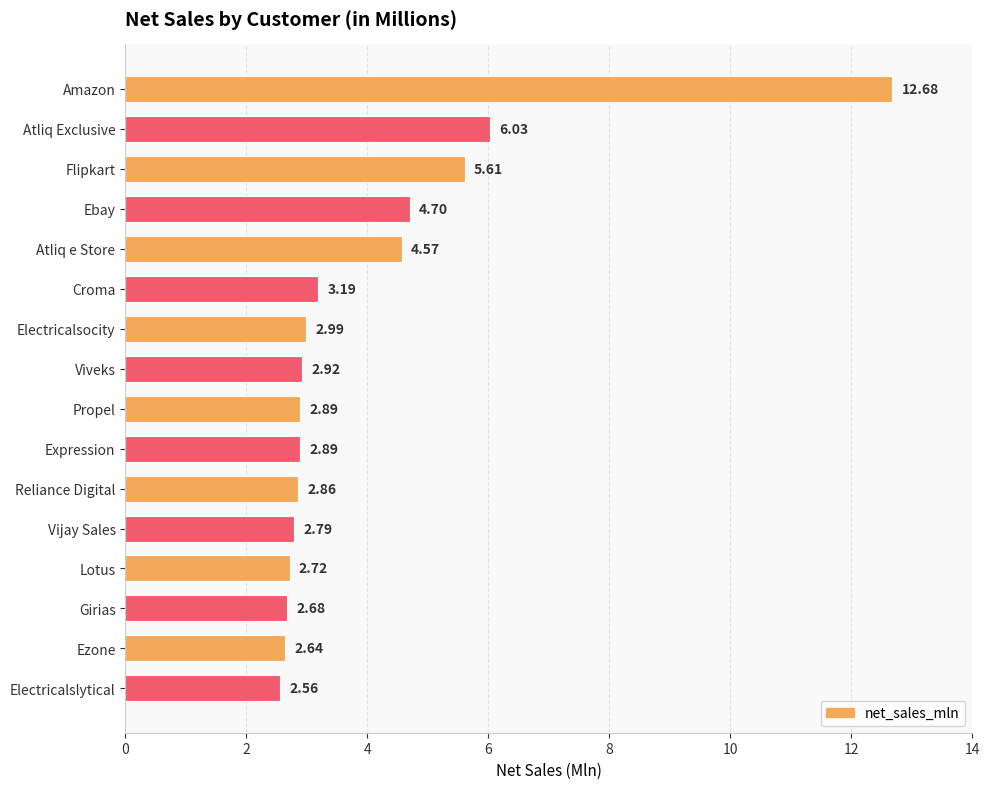

What is the maximum value shown in the chart?

12.7